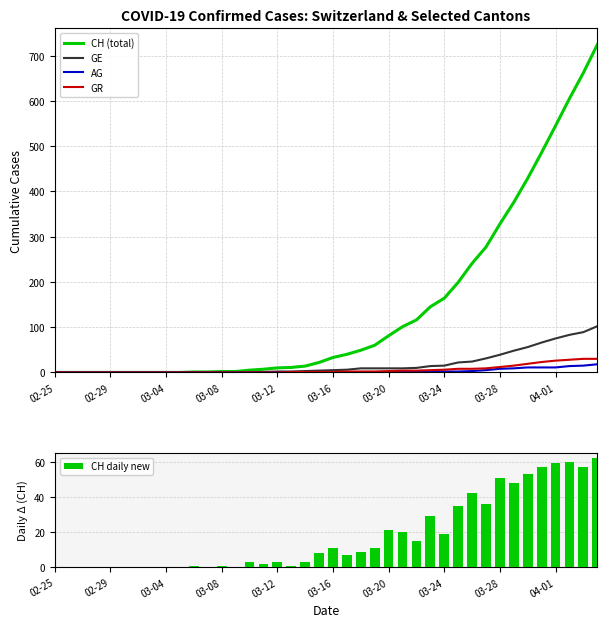

Which series has the widest spread of values?

CH (total)